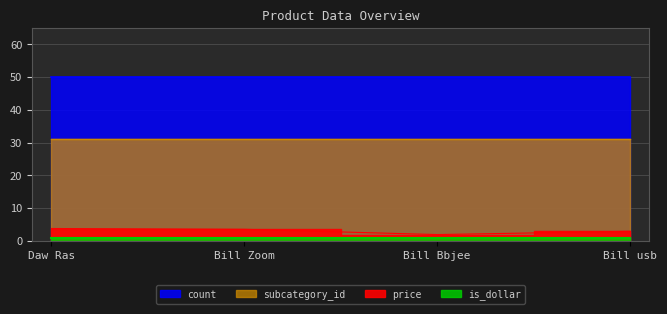

What is the label of the 1st point from the right?

Bill usb